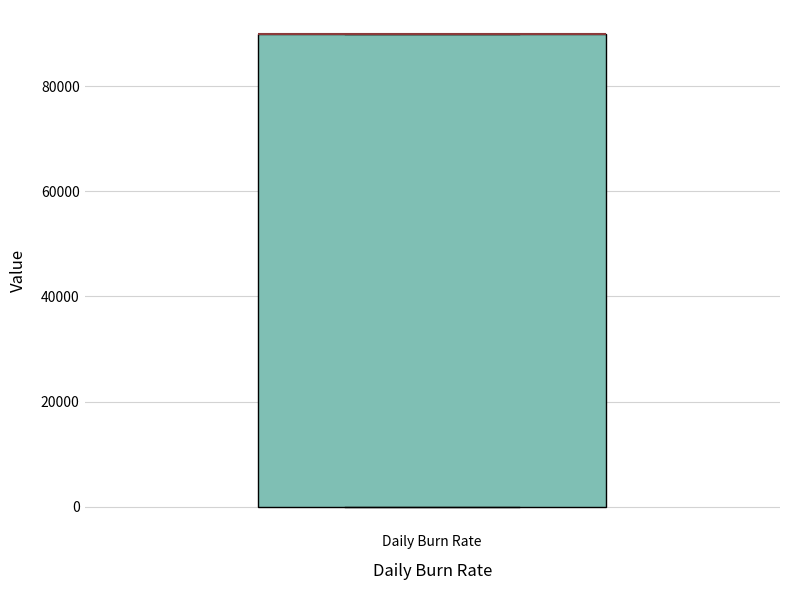

Where is the upper edge of the box for Daily Burn Rate on the y-axis? The values are not printed on the chart, so give them approximately, as read against the axis.

90000